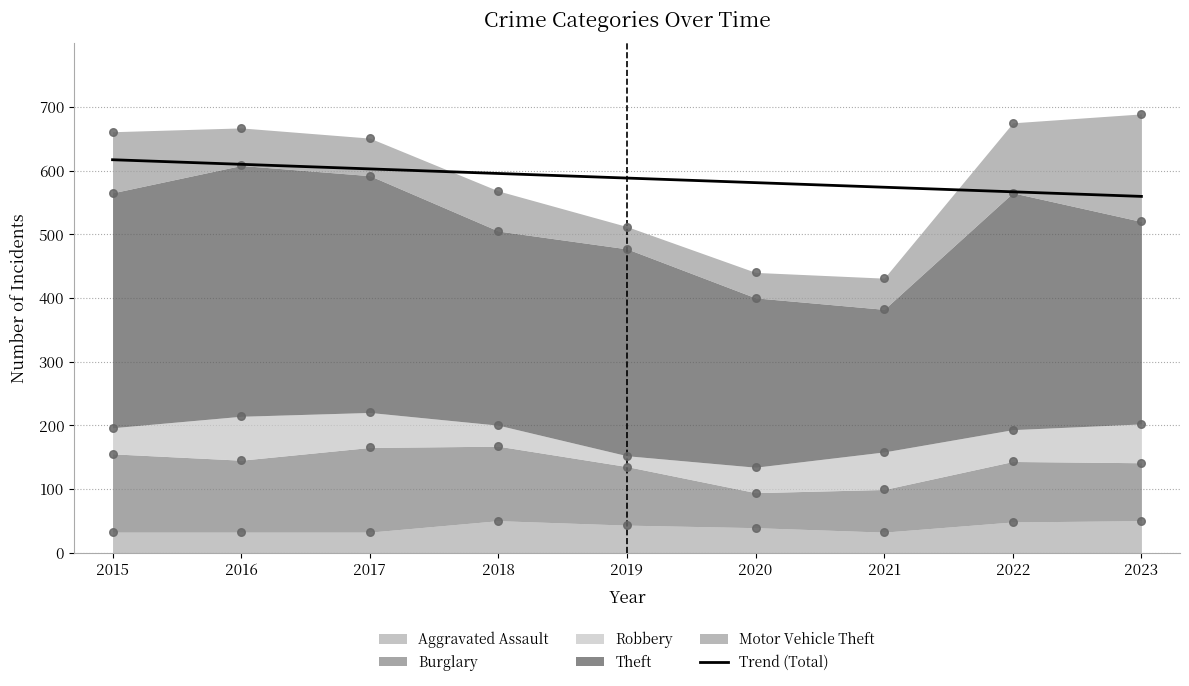

Is the value of Aggravated Assault at 2021 greater than the value of Robbery at 2019?

Yes